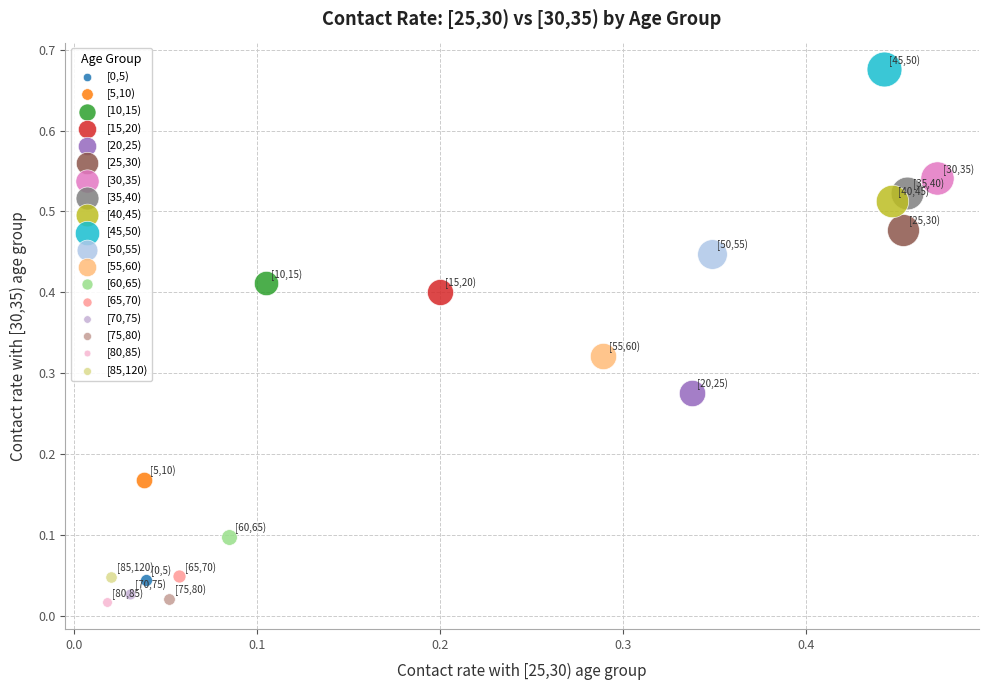

Which series contains the highest Y value?

[45,50)